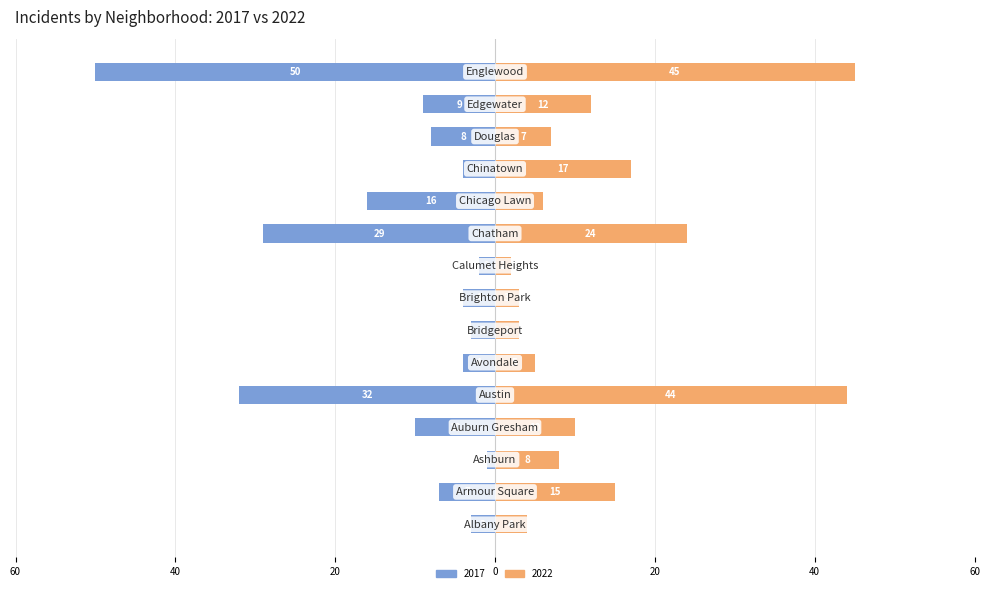

How many data points does each series have?

15